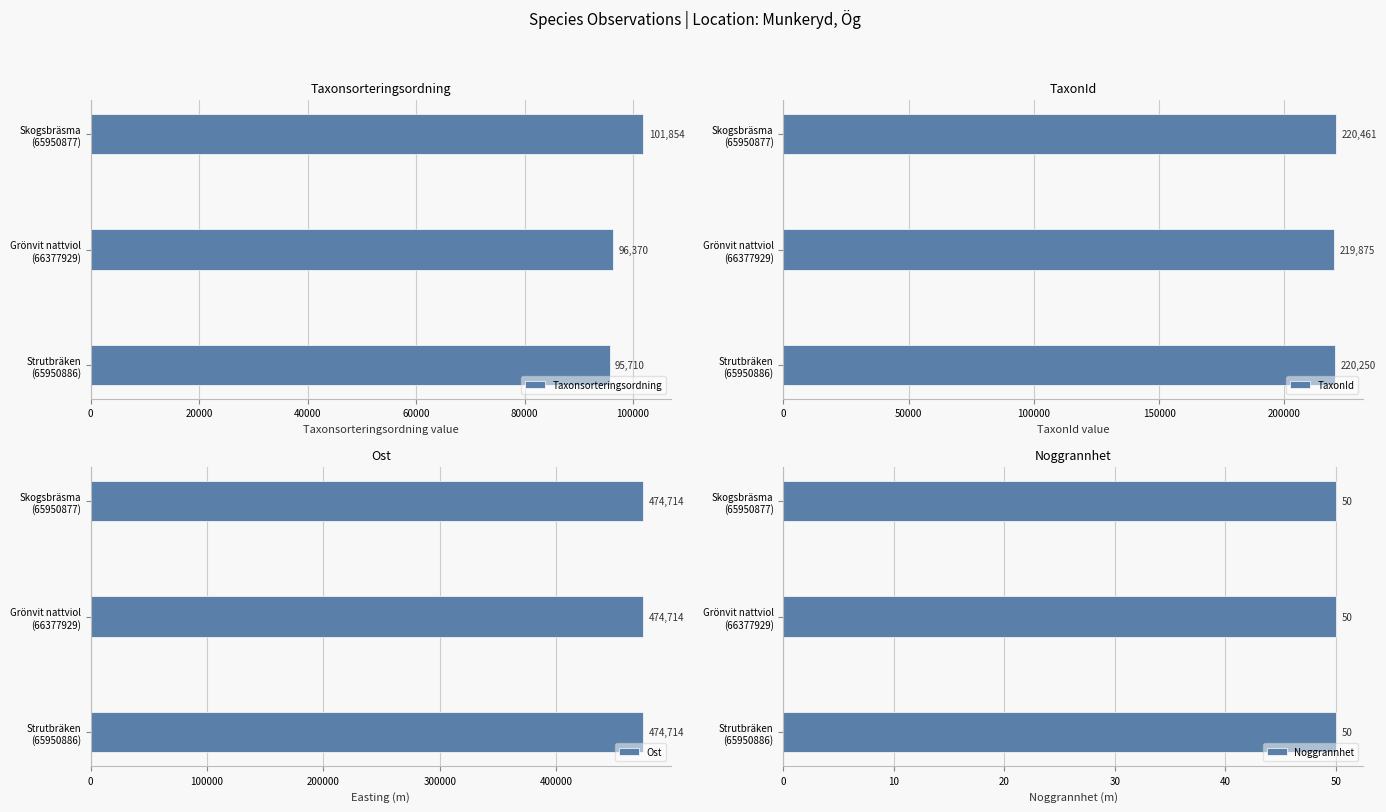

The Noggrannhet series shows 0.2 at 40000. True or false?

False